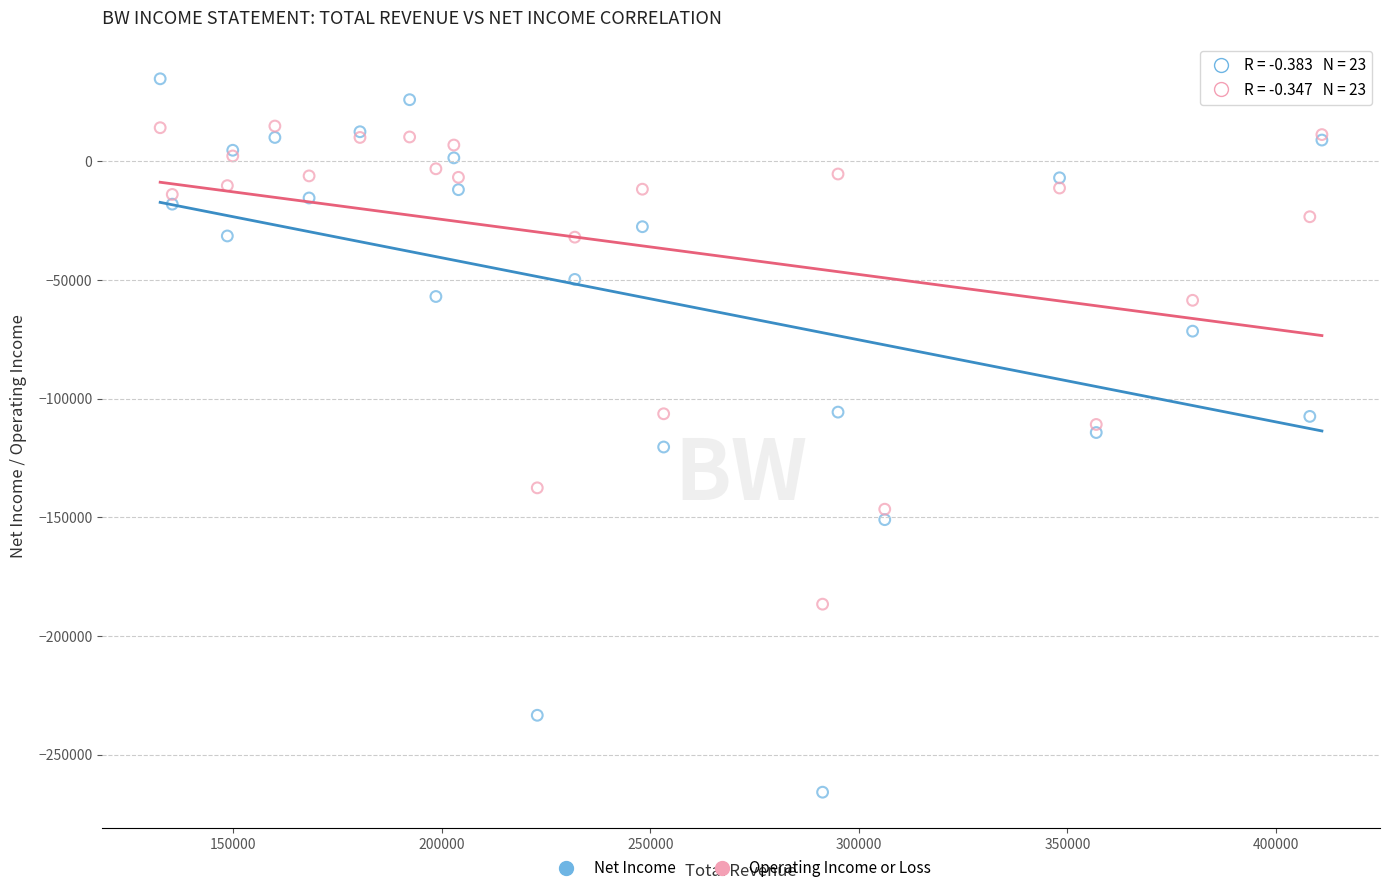

Which series contains the lowest Y value?

Net Income